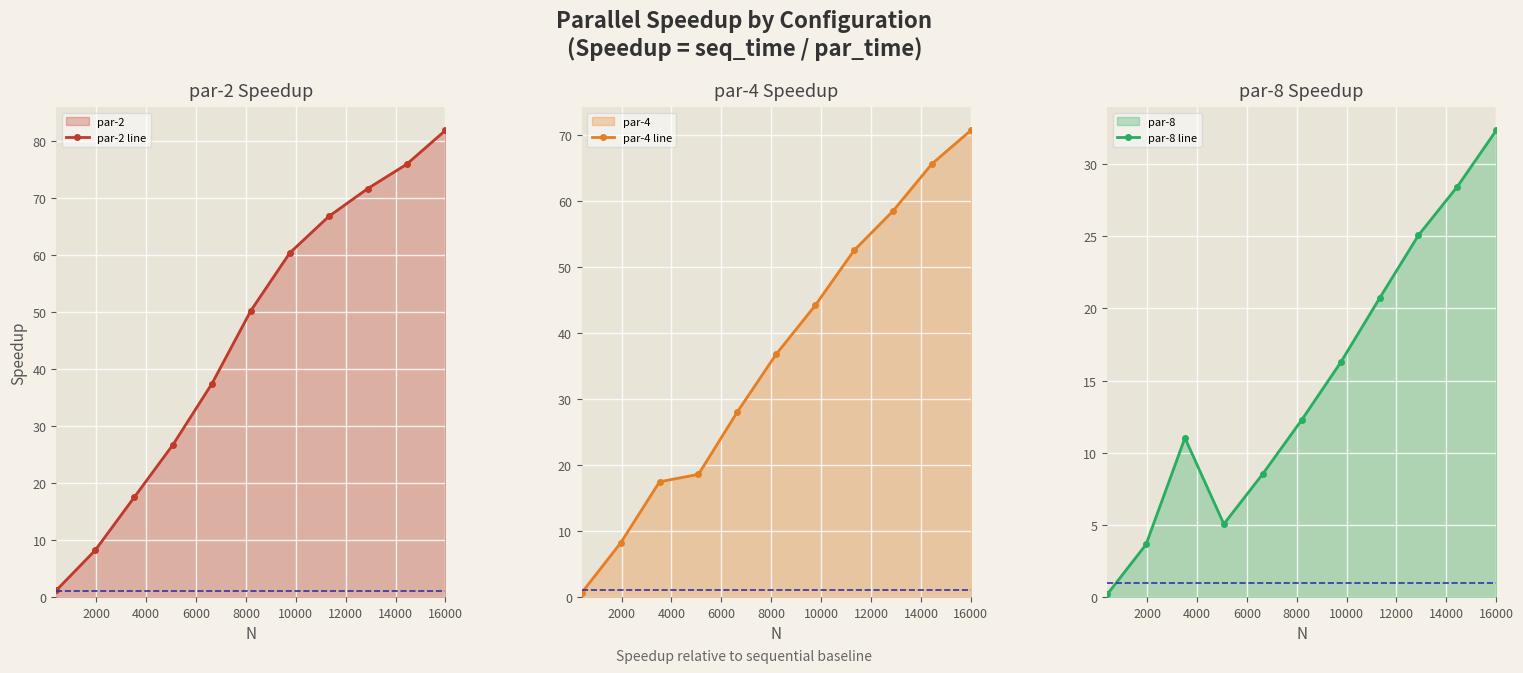

How many lines are shown in the chart?

3